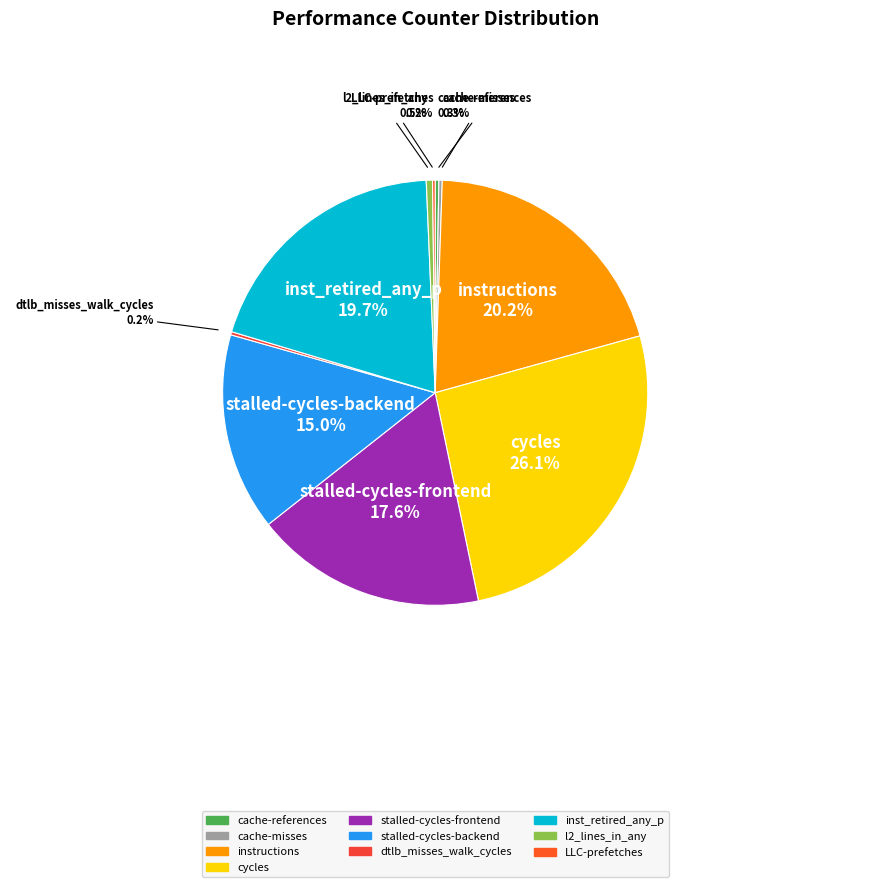

Do stalled-cycles-backend and inst_retired_any_p together represent more than half of the pie?

No